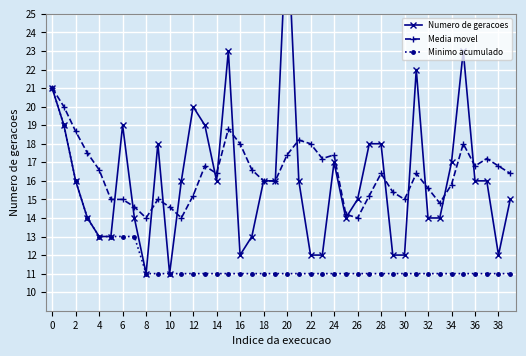

Count the number of data series in this chart.

3